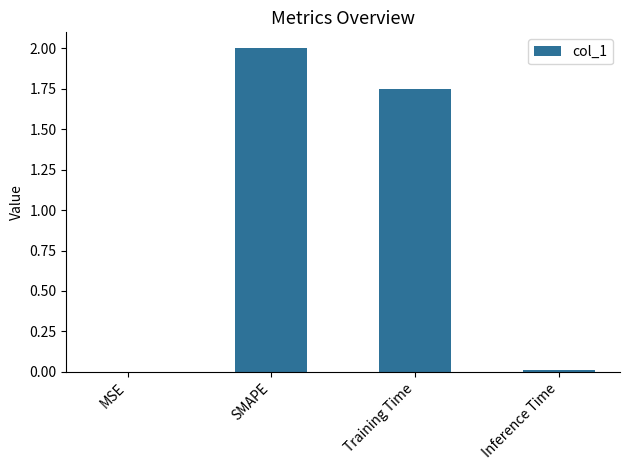

What is the maximum value shown in the chart?

2.0